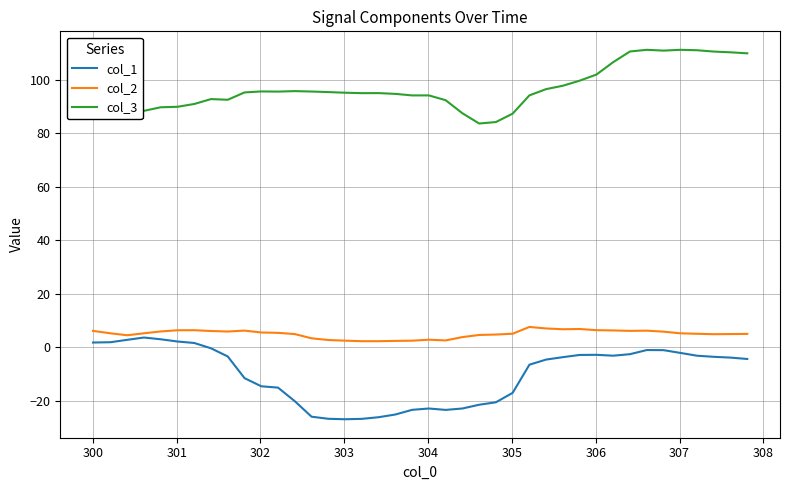

What is the lowest value of the col_3 series?

83.7